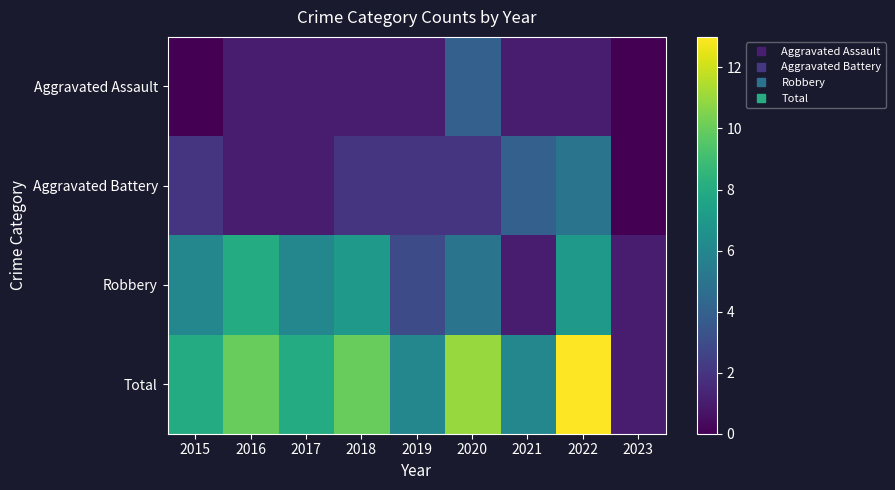

How many series are shown in this chart?

4